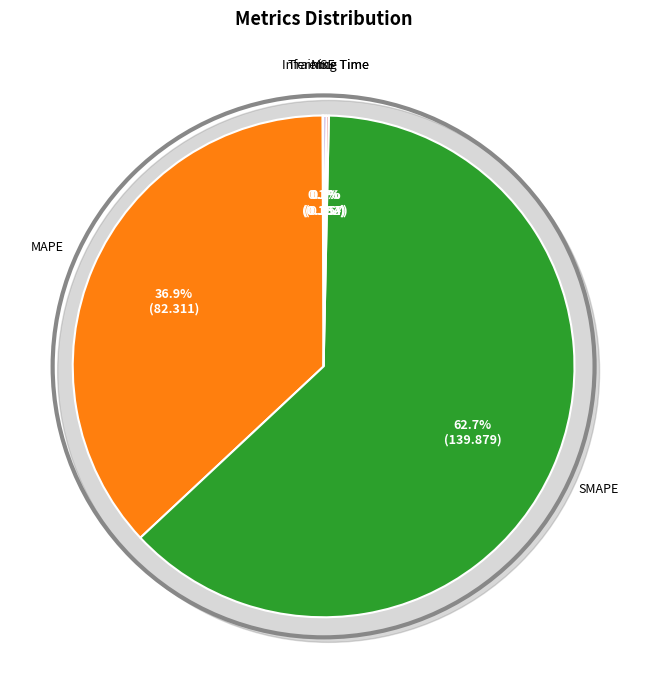

Combined, what portion of the pie is SMAPE and MSE?

62.8%